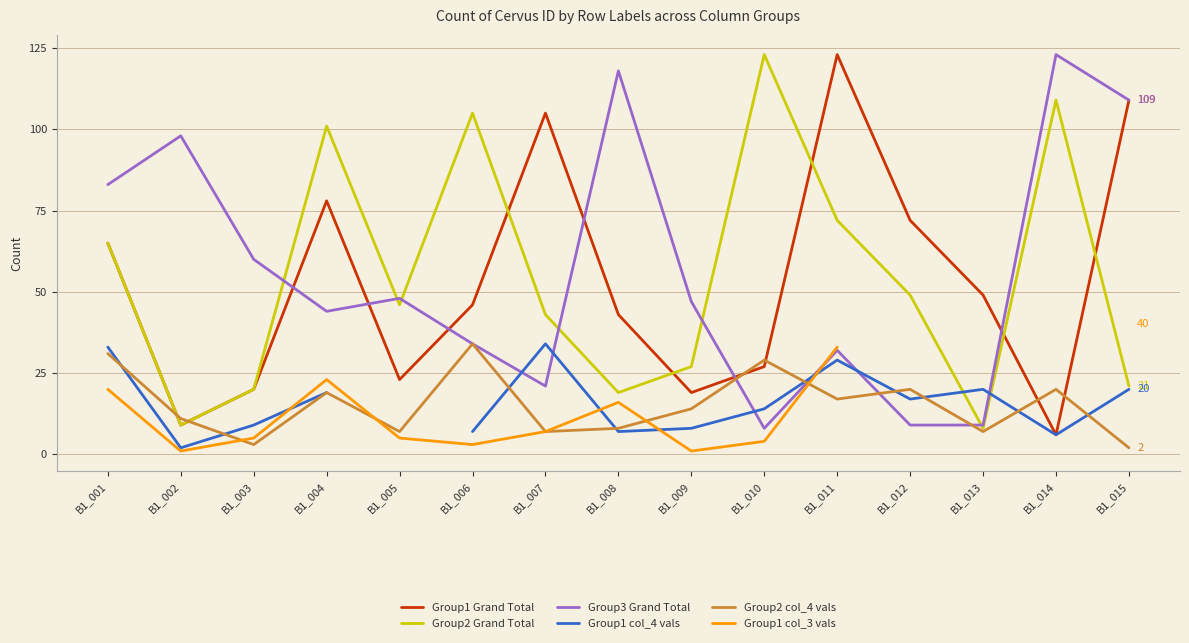

Where is the first local minimum for Group1 col_3 vals?

B1_002